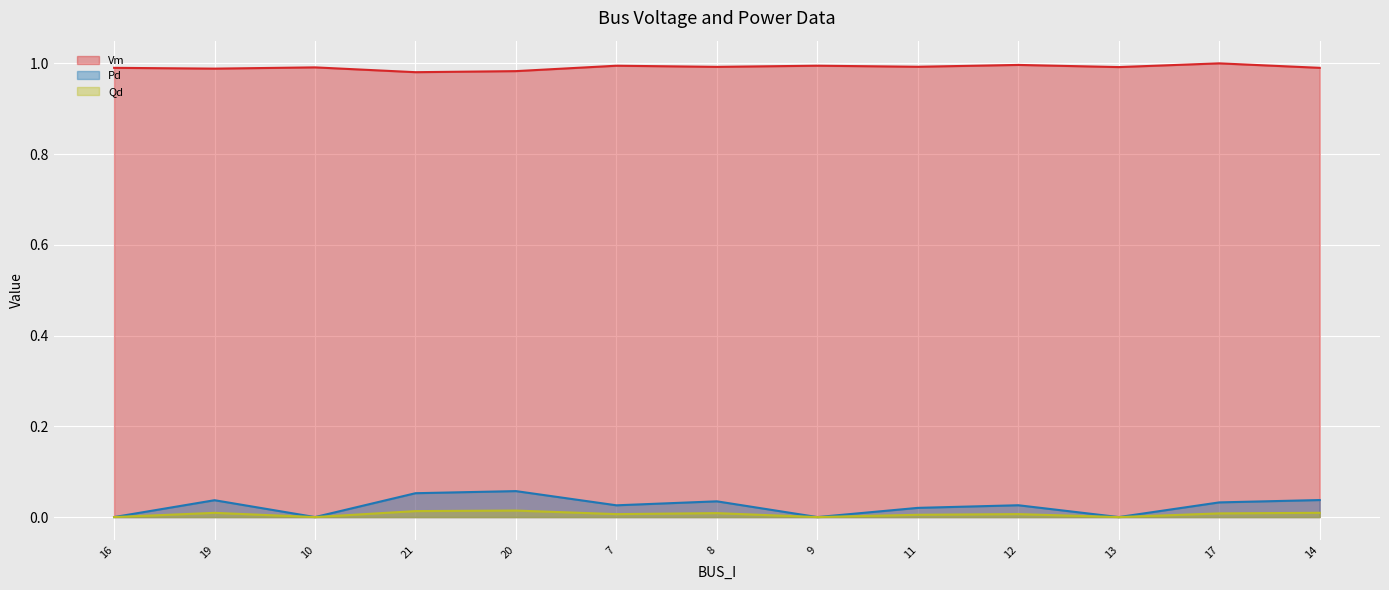

At how many categories does at least one series exceed 0?

13